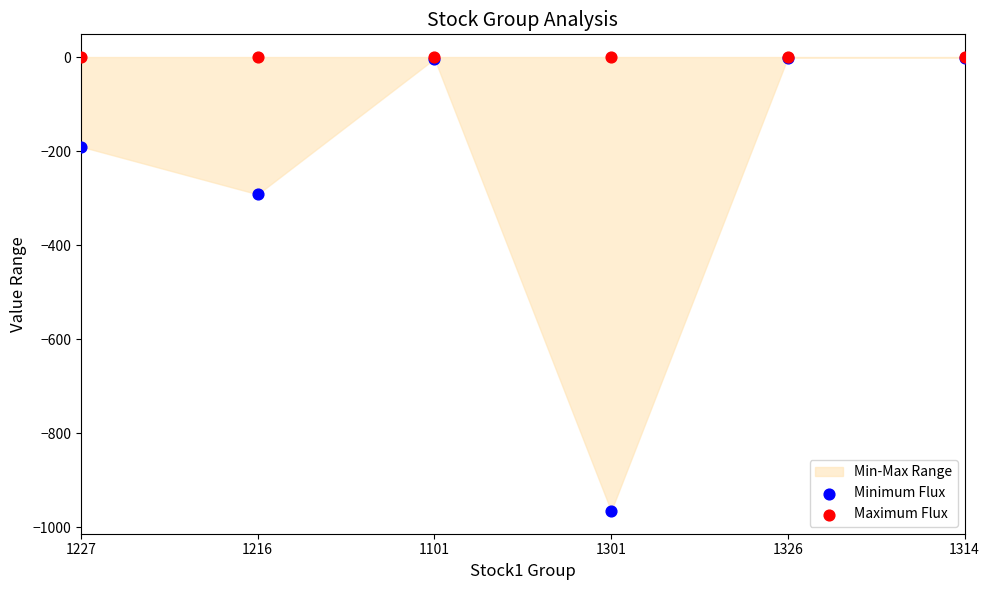

Across all series, what Y value is closest to -482?

-292.1